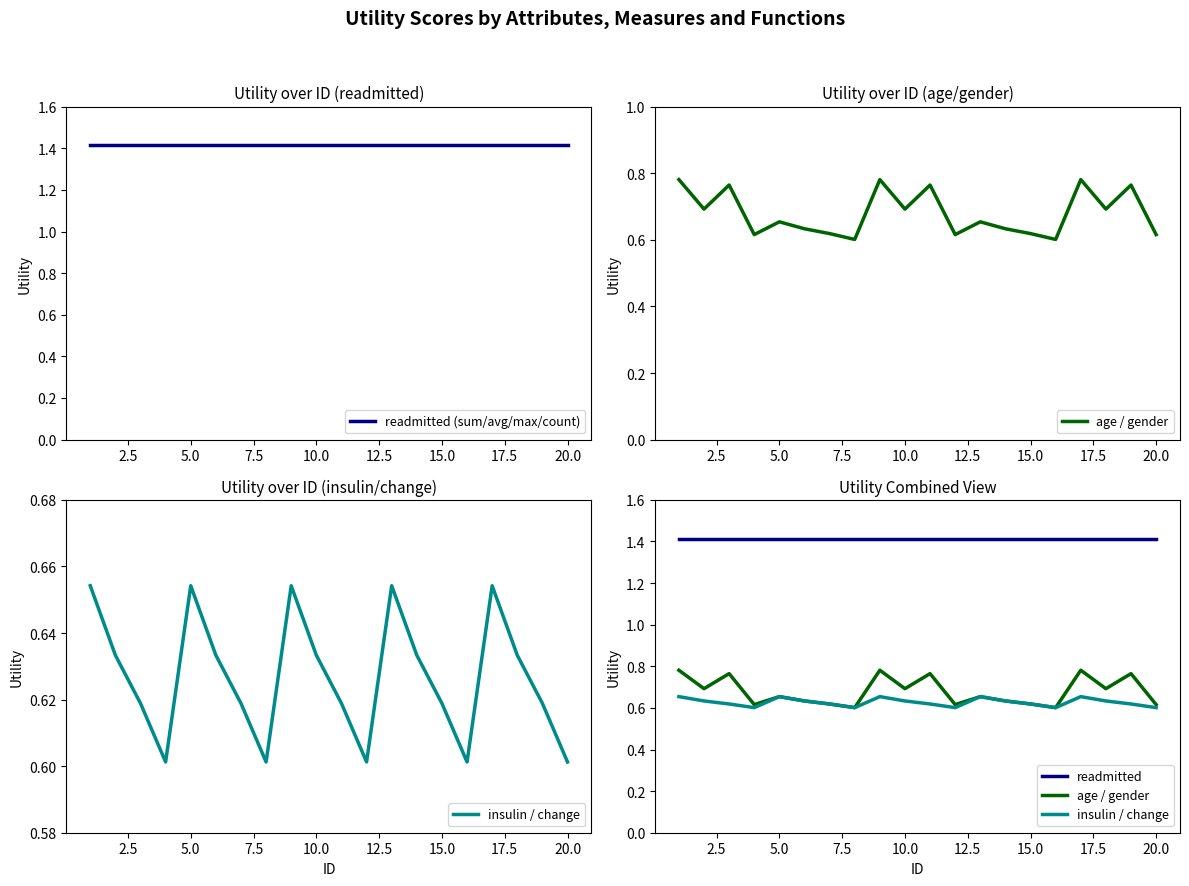

What is the maximum value shown in the chart?

1.4